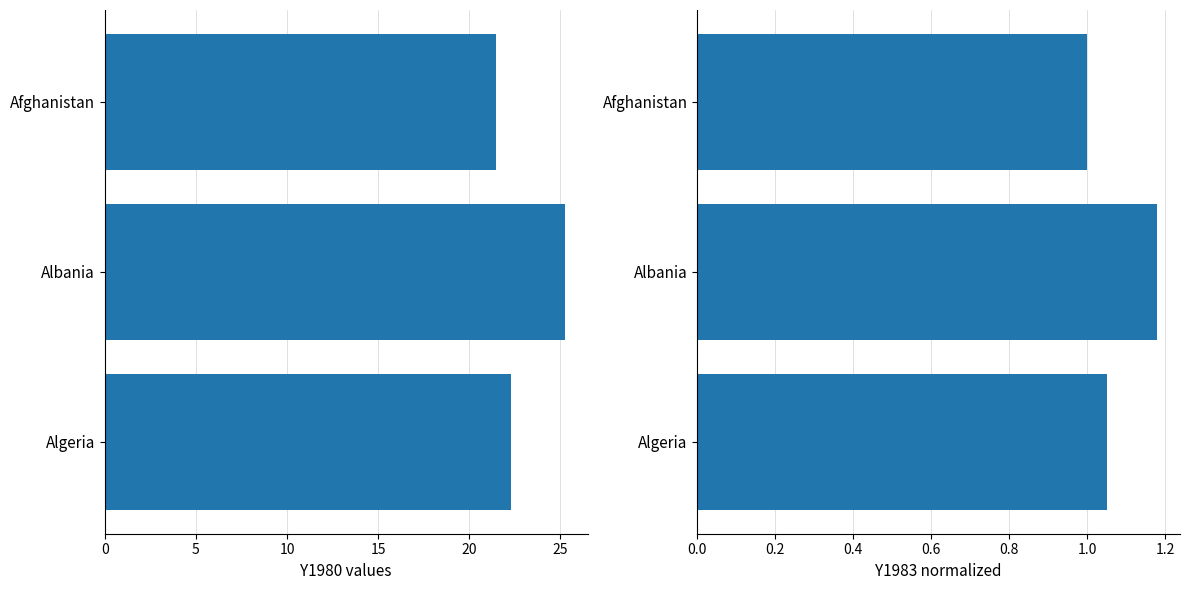

The Y1983 (normalized) series shows 1.9 at Albania. True or false?

False